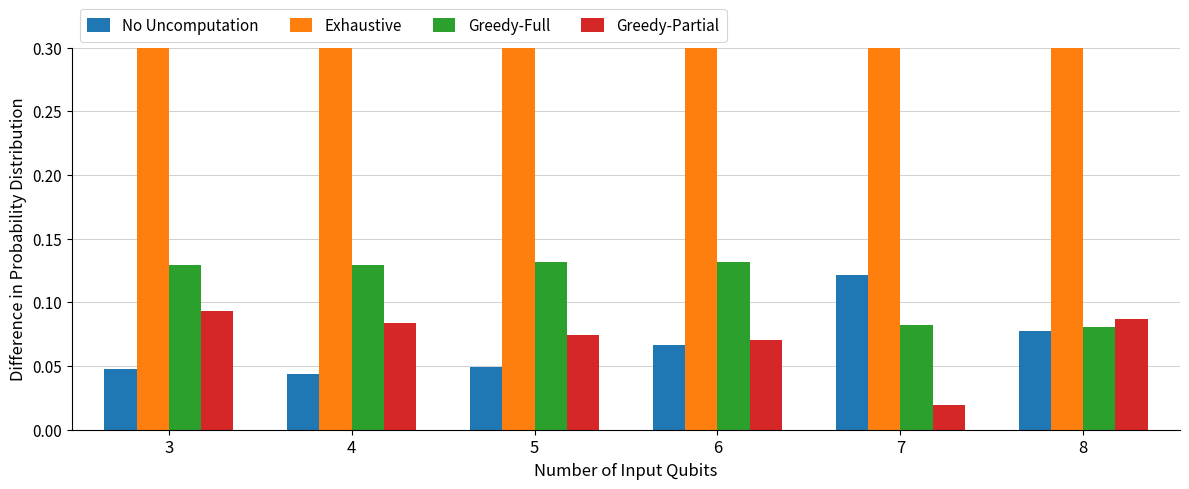

Which series has the largest range (max minus min)?

Exhaustive